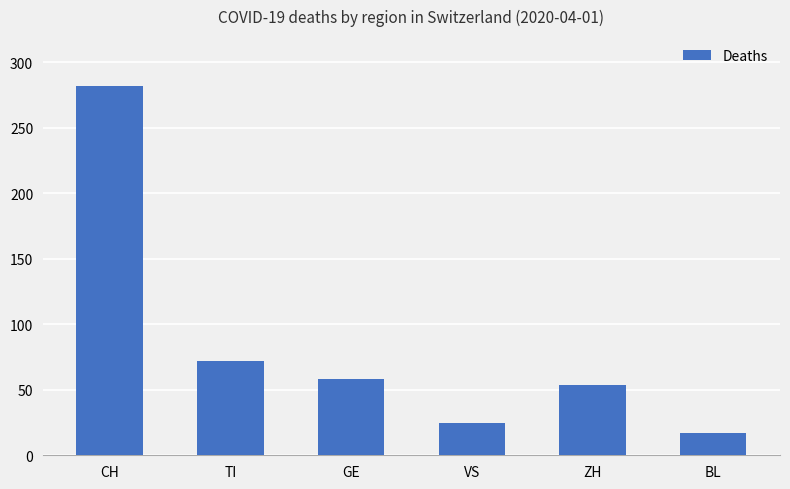

Is it true that the value at BL is 17?

True